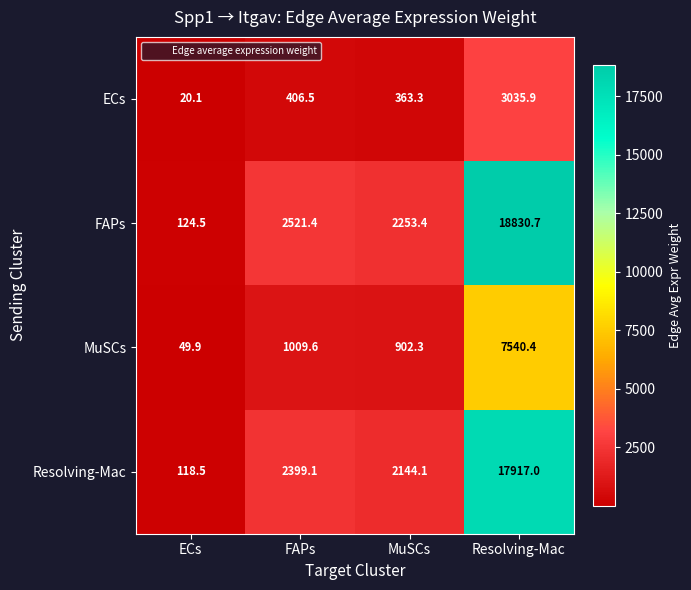

What is the difference between the Resolving-Mac values at FAPs and MuSCs?

255.0